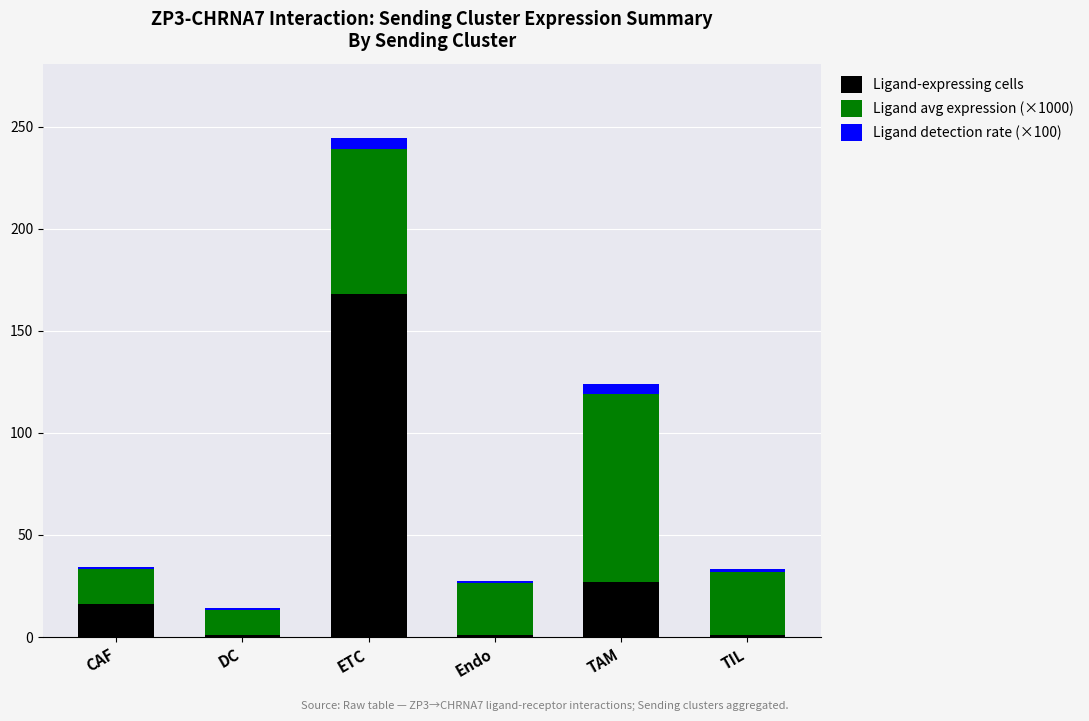

What is the highest value of the Ligand-expressing cells series?

168.0